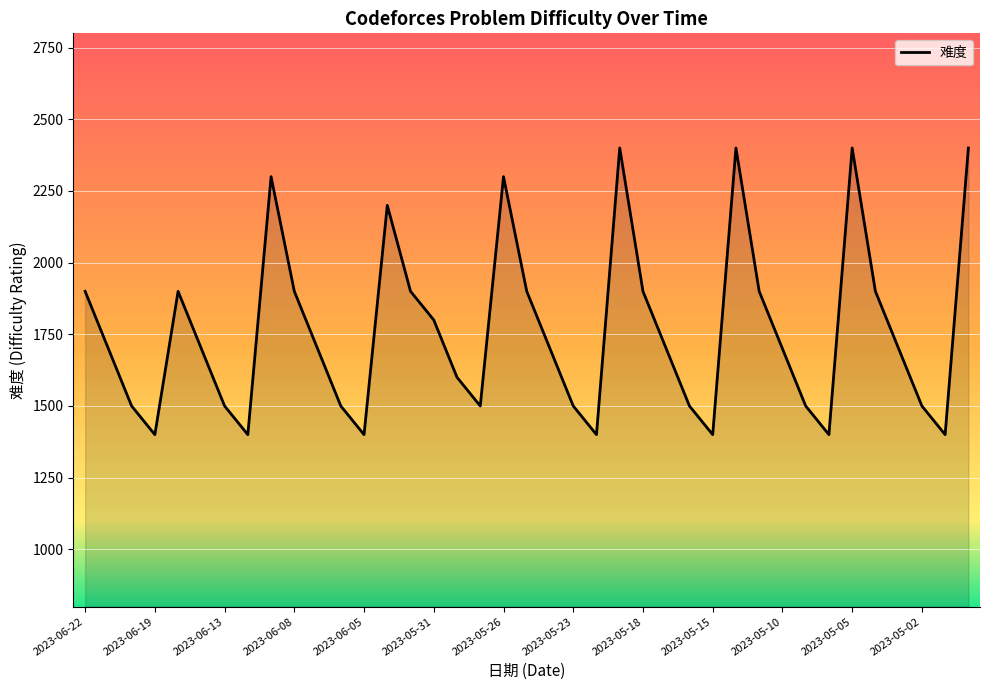

What is the smallest value displayed?

1400